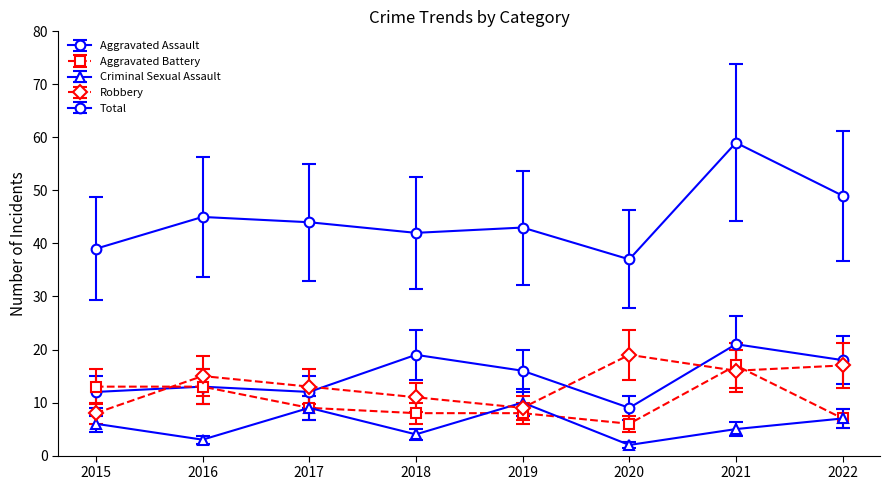

How many values in the Total series are below 44?

4